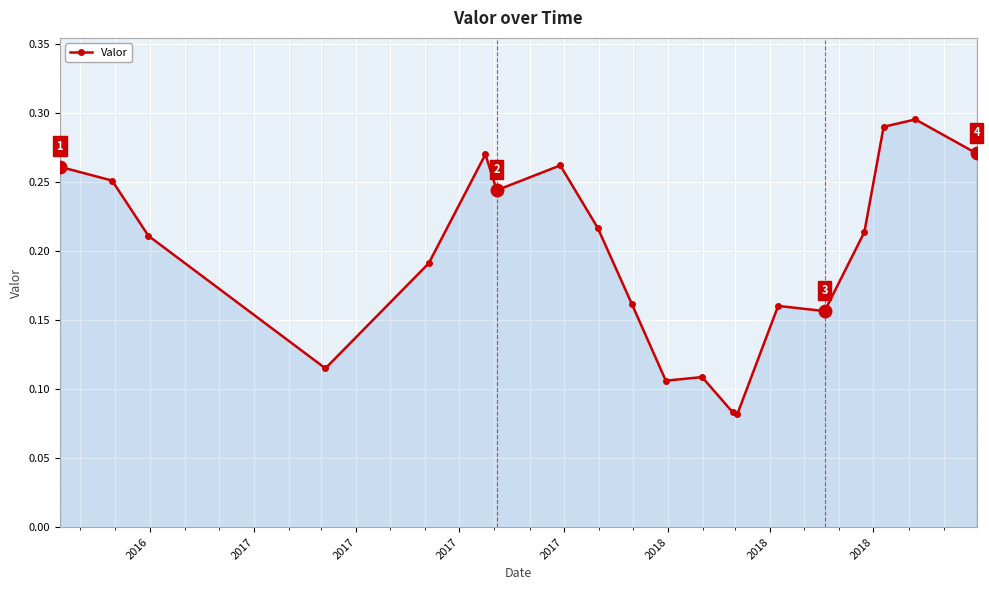

How many data points does each series have?

20